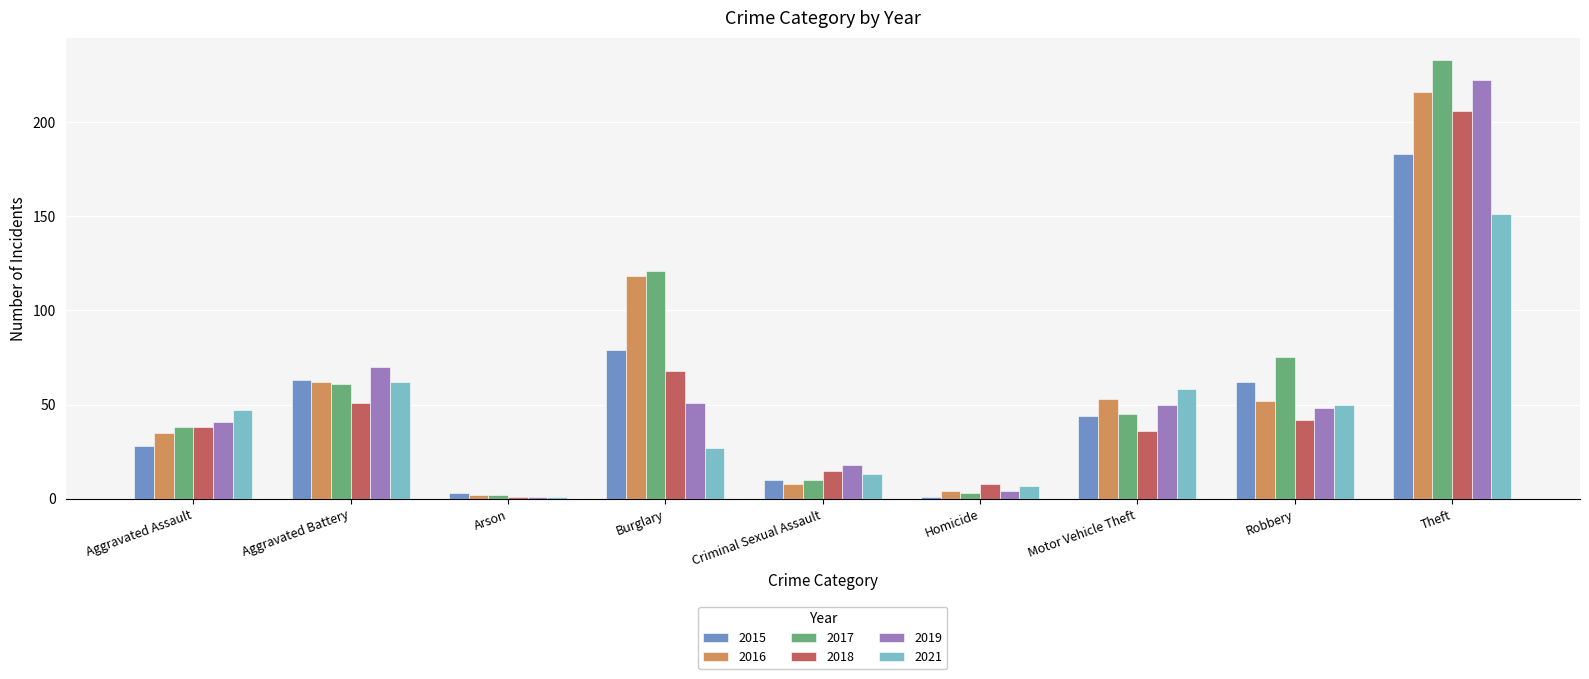

Is the value of 2016 at Criminal Sexual Assault greater than the value of 2017 at Criminal Sexual Assault?

No